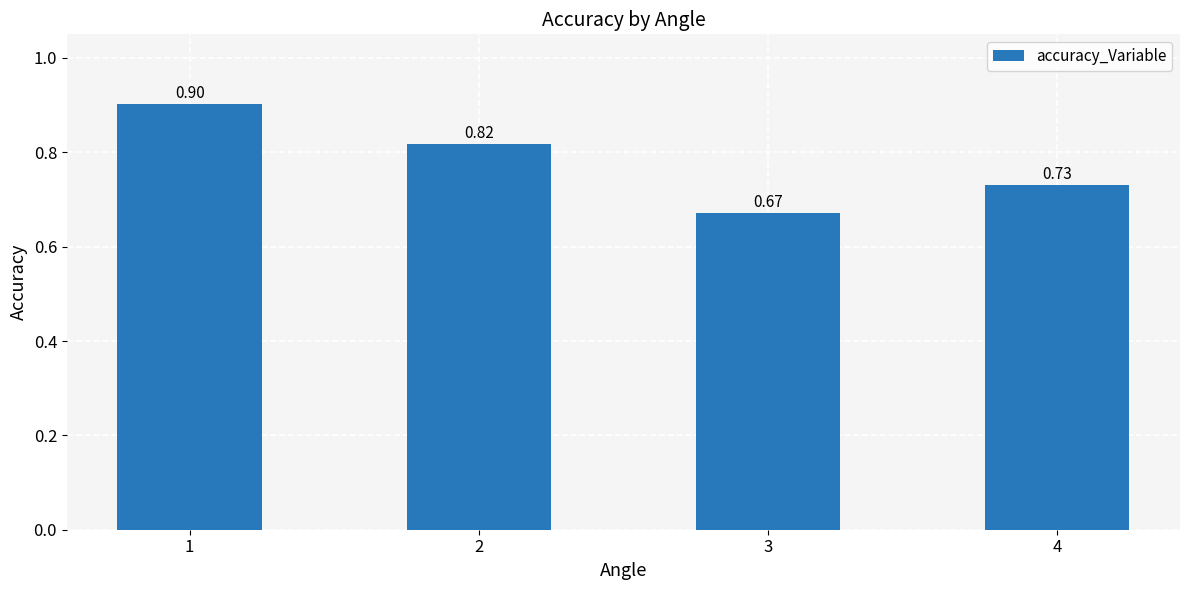

Rank the categories by value from lowest to highest.

3, 4, 2, 1